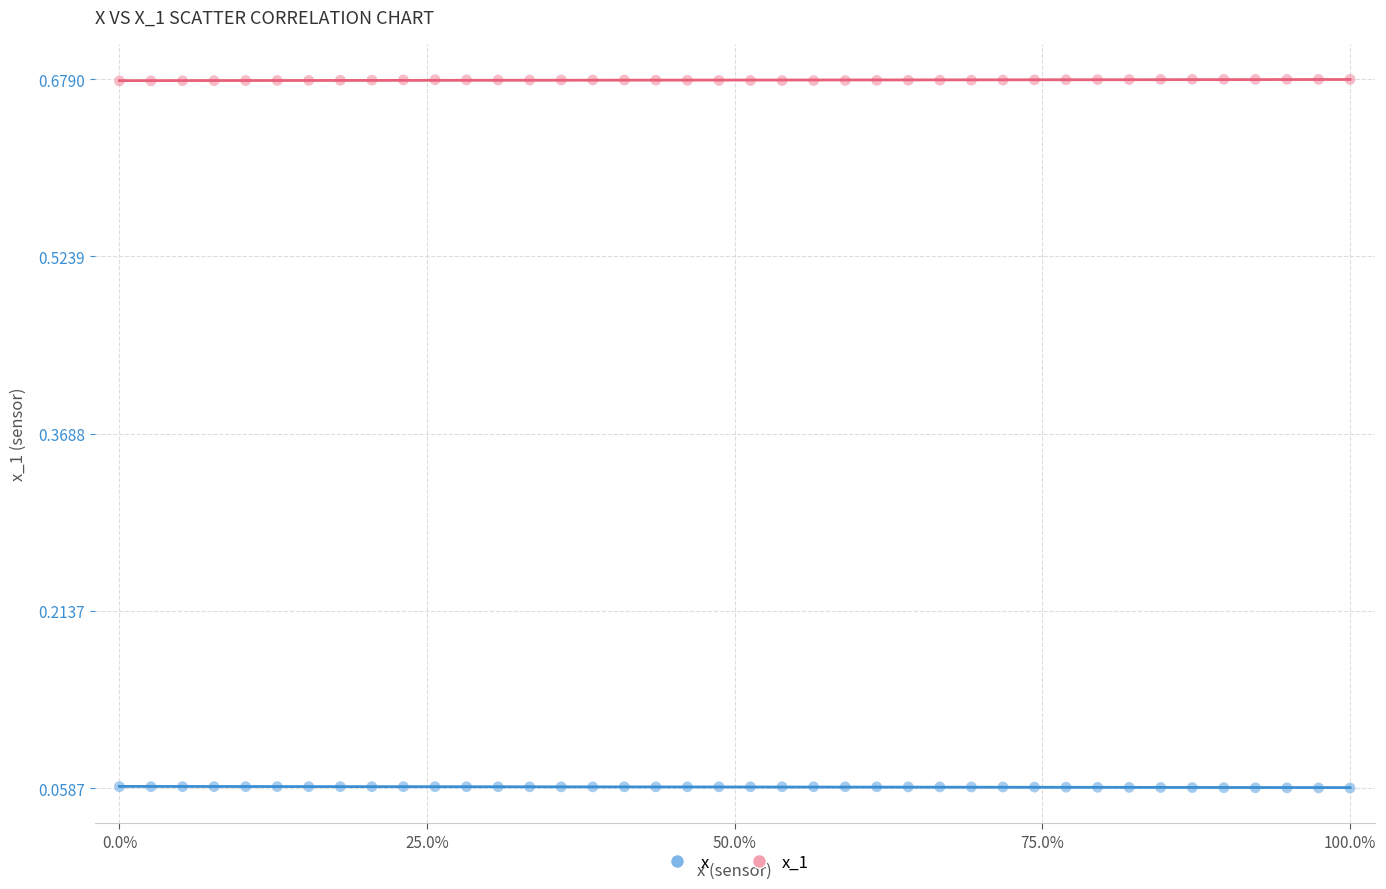

What is the X range (max minus min) for the scatter plot?

1.0